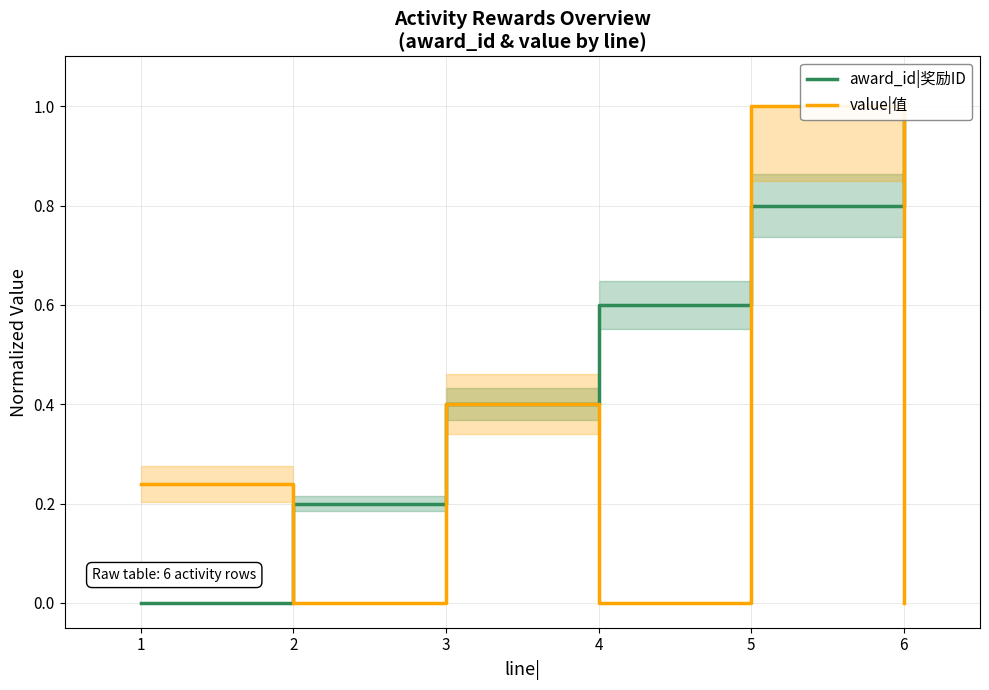

At 1, list the series in order from smallest to largest.

award_id|奖励ID, value|值